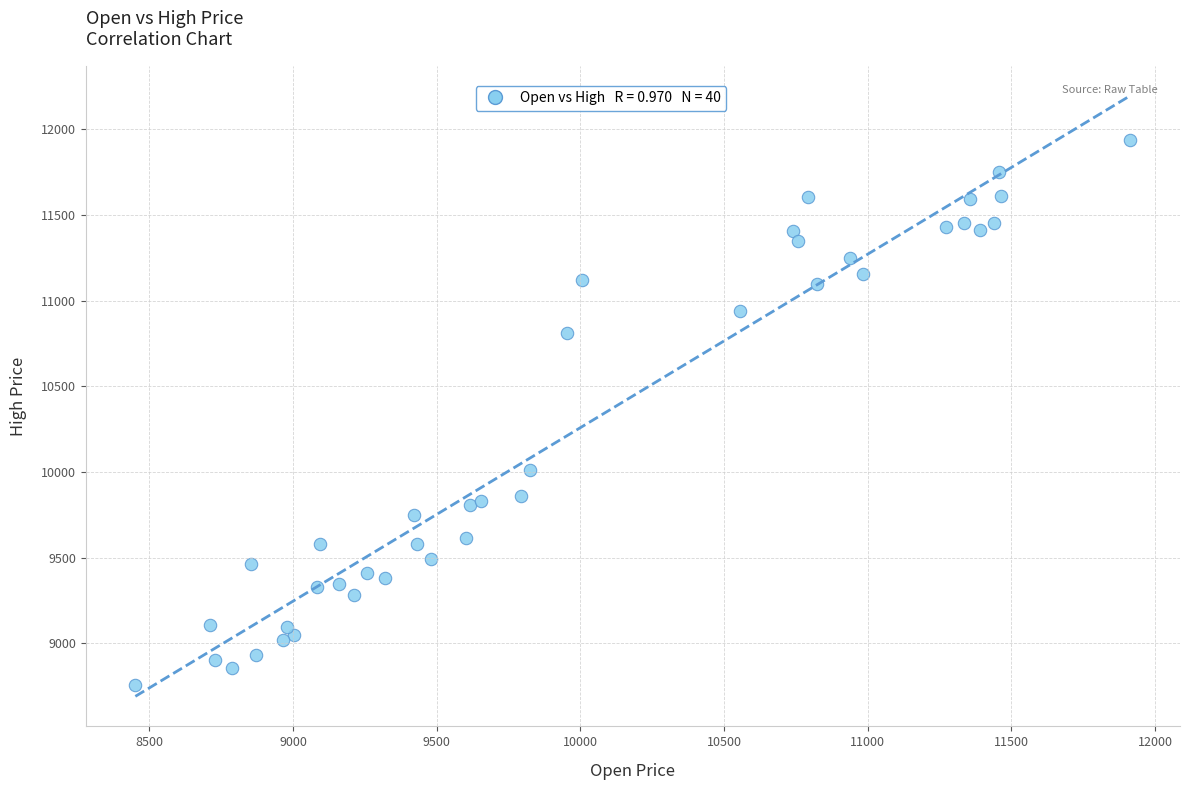

What Y value in the scatter plot is closest to 10348?

10012.9